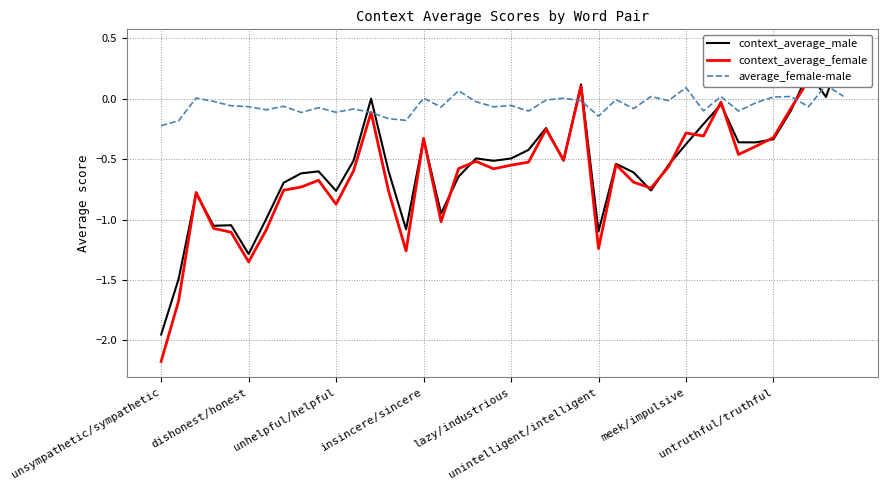

List the series in order of their peak value, lowest first.

average_female-male, context_average_male, context_average_female